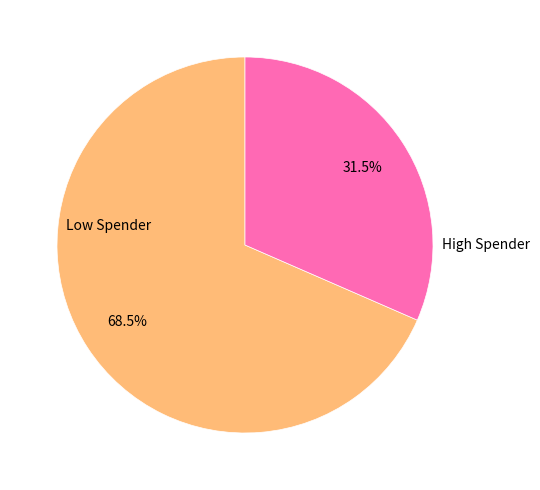

Which slice is the largest?

Low Spender